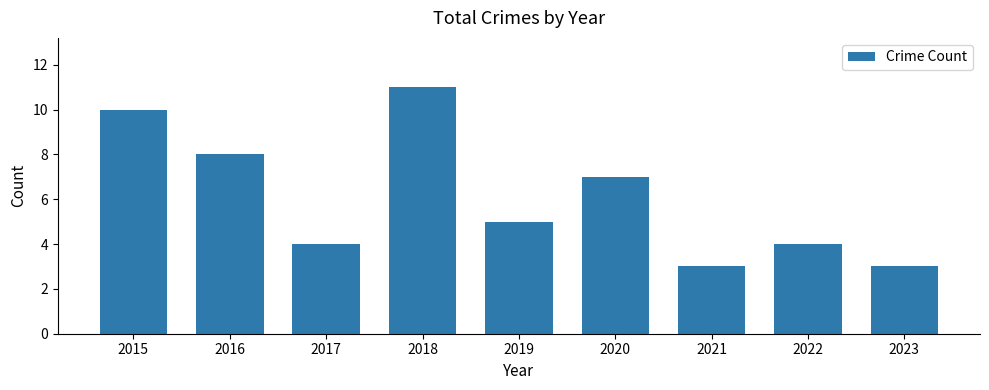

At which label does the data first exceed 5?

2015